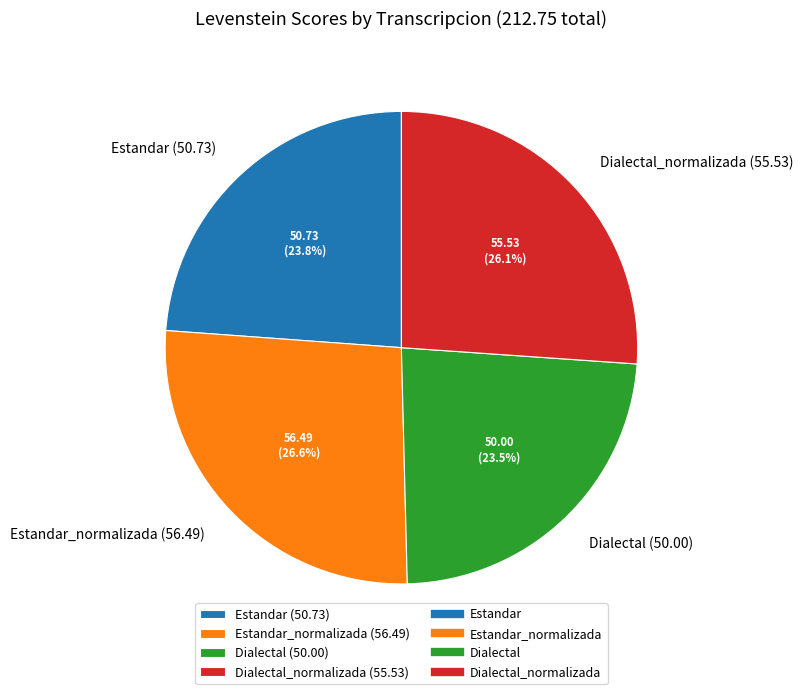

Is there a majority slice in this chart?

No